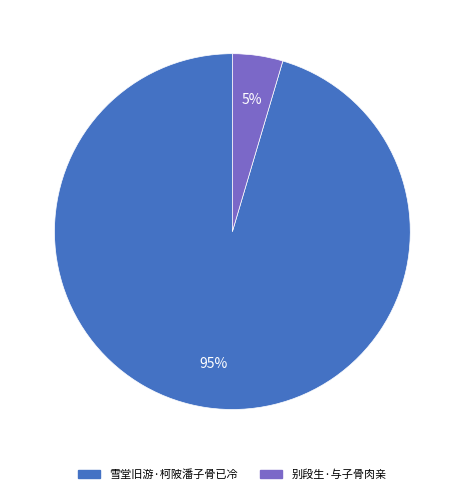

How many segments does this pie chart have?

2